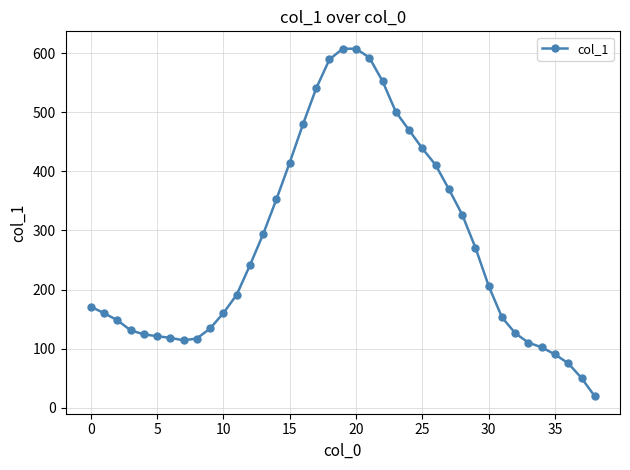

What is the smallest value displayed?

19